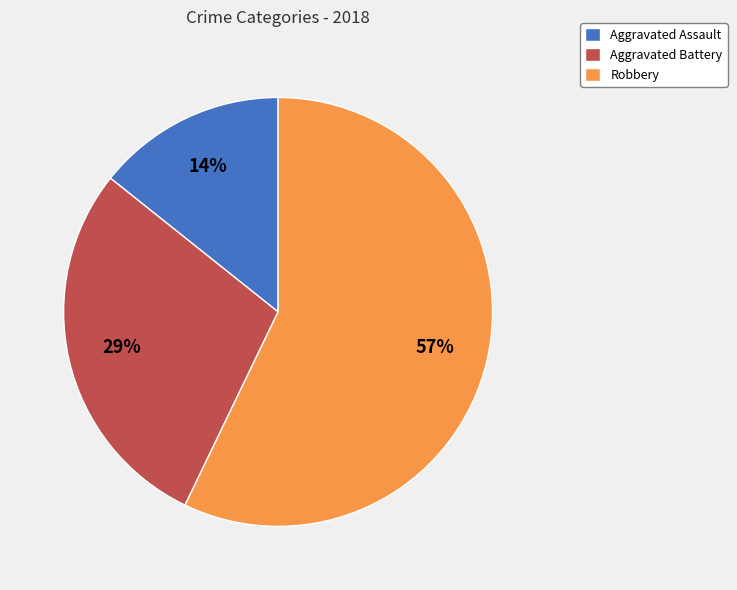

To the nearest percent, what portion does Aggravated Battery represent?

29%